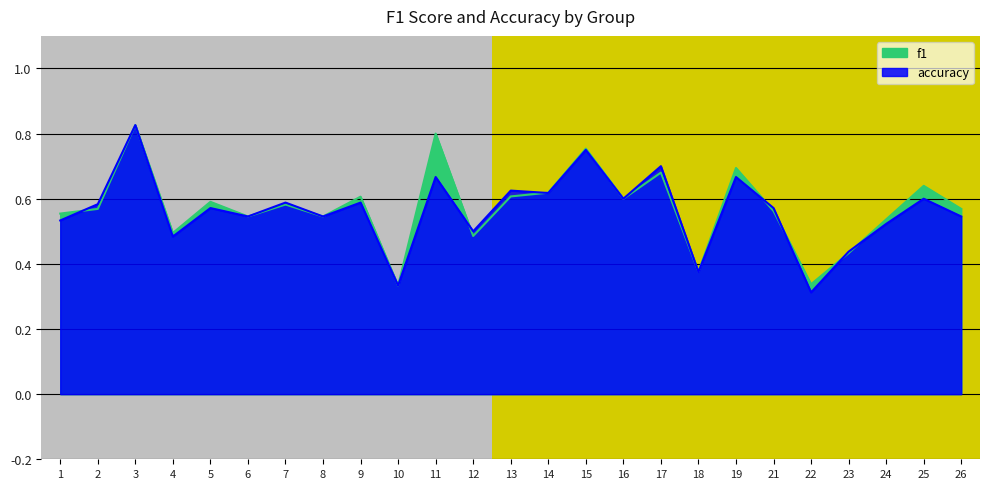

Rank the categories by f1 value from highest to lowest.

3, 11, 15, 19, 17, 25, 14, 13, 9, 16, 5, 7, 2, 26, 21, 1, 6, 8, 24, 4, 12, 23, 18, 22, 10